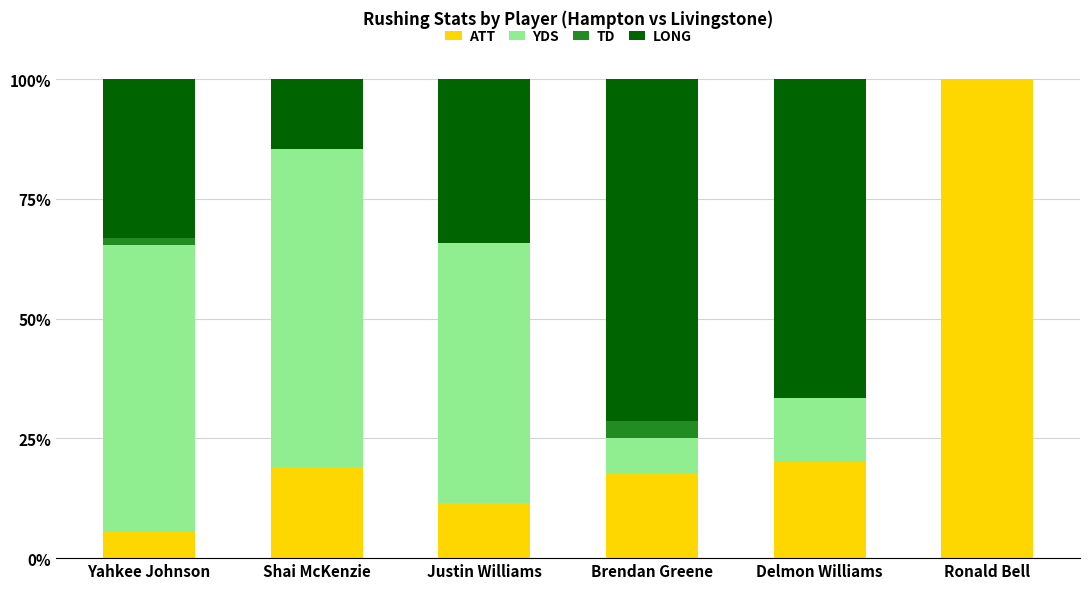

The ATT series shows 19.1 at Shai McKenzie. True or false?

True